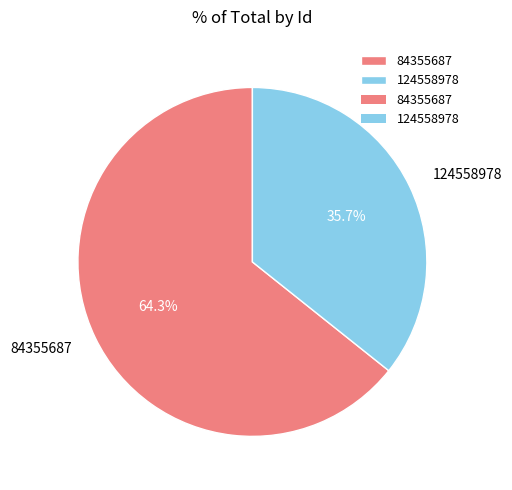

Between 84355687 and 124558978, which is larger?

84355687